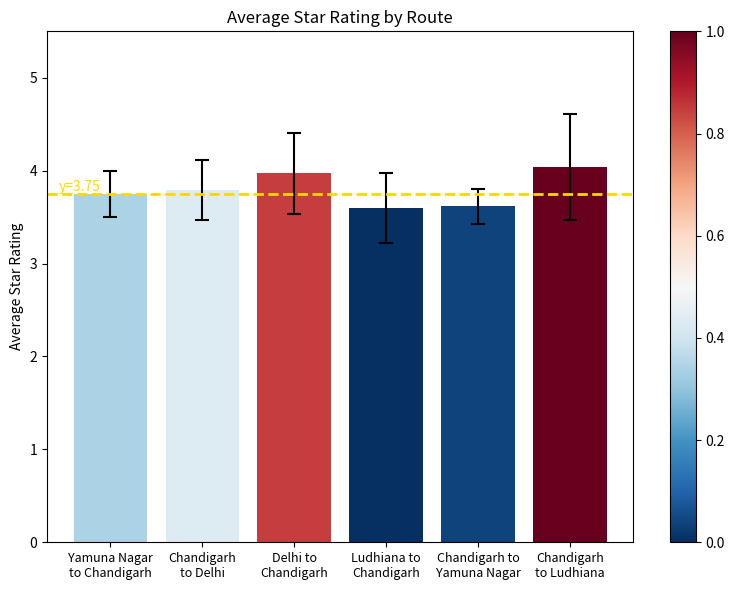

What is the smallest value displayed?

3.6